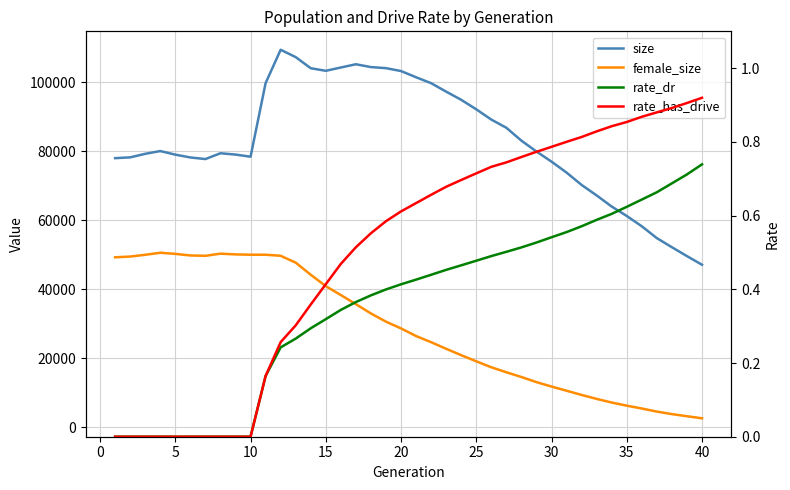

Reading right to left, list all the values displayed in this chart.

size: 47117.0	49618.0	52188.0	54825.0	58254.0	61241.0	63969.0	67191.0	70231.0	73809.0	76980.0	79915.0	83047.0	86785.0	89161.0	92134.0	94884.0	97253.0	99703.0	101420.0	103221.0	104058.0	104367.0	105186.0	104248.0	103290.0	104035.0	107257.0	109386.0	99724.0	78410.0	79026.0	79410.0	77728.0	78189.0	79006.0	80044.0	79249.0	78220.0	77989.0
female_size: 2643.0	3240.0	3859.0	4578.0	5481.0	6300.0	7203.0	8262.0	9408.0	10628.0	11839.0	13119.0	14604.0	15975.0	17416.0	19152.0	20921.0	22773.0	24684.0	26461.0	28672.0	30629.0	33001.0	35704.0	38338.0	40920.0	44222.0	47726.0	49709.0	50018.0	50021.0	50112.0	50329.0	49704.0	49805.0	50263.0	50590.0	50000.0	49486.0	49276.0
rate_dr: 0.7	0.7	0.7	0.7	0.6	0.6	0.6	0.6	0.6	0.6	0.5	0.5	0.5	0.5	0.5	0.5	0.5	0.5	0.4	0.4	0.4	0.4	0.4	0.4	0.3	0.3	0.3	0.3	0.2	0.2	0.0	0.0	0.0	0.0	0.0	0.0	0.0	0.0	0.0	0.0
rate_has_drive: 0.9	0.9	0.9	0.9	0.9	0.9	0.8	0.8	0.8	0.8	0.8	0.8	0.8	0.7	0.7	0.7	0.7	0.7	0.7	0.6	0.6	0.6	0.6	0.5	0.5	0.4	0.4	0.3	0.3	0.2	0.0	0.0	0.0	0.0	0.0	0.0	0.0	0.0	0.0	0.0